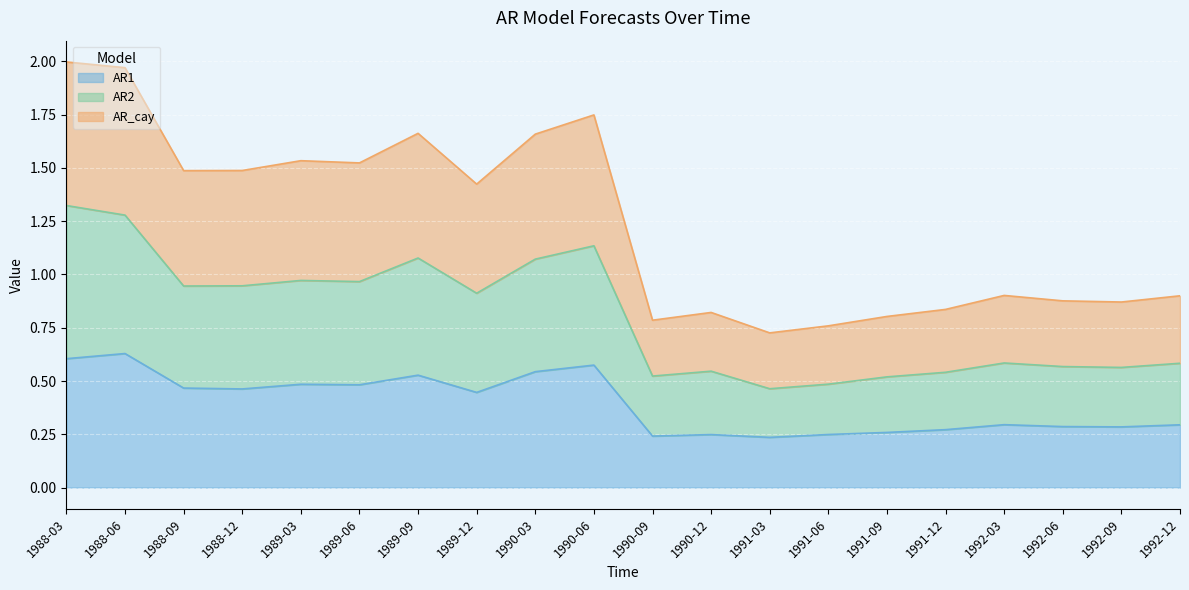

Rank the categories by AR1 value from highest to lowest.

1988-06, 1988-03, 1990-06, 1990-03, 1989-09, 1989-03, 1989-06, 1988-09, 1988-12, 1989-12, 1992-03, 1992-12, 1992-06, 1992-09, 1991-12, 1991-09, 1991-06, 1990-12, 1990-09, 1991-03